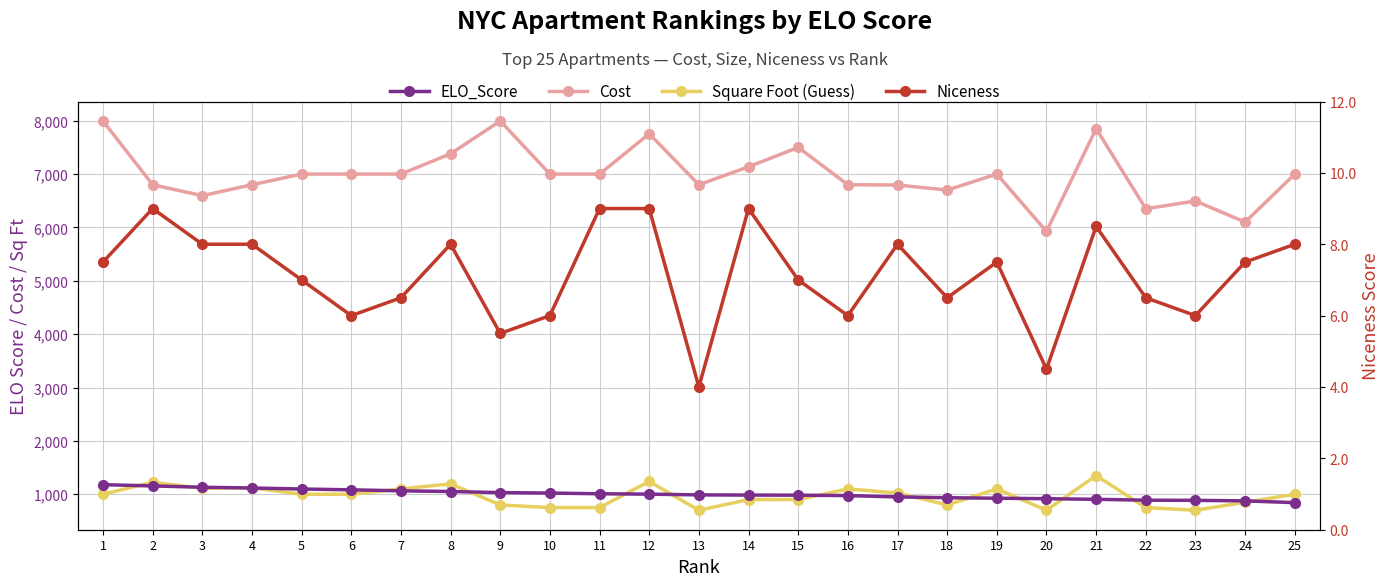

Which series has the largest total across all categories?

Cost